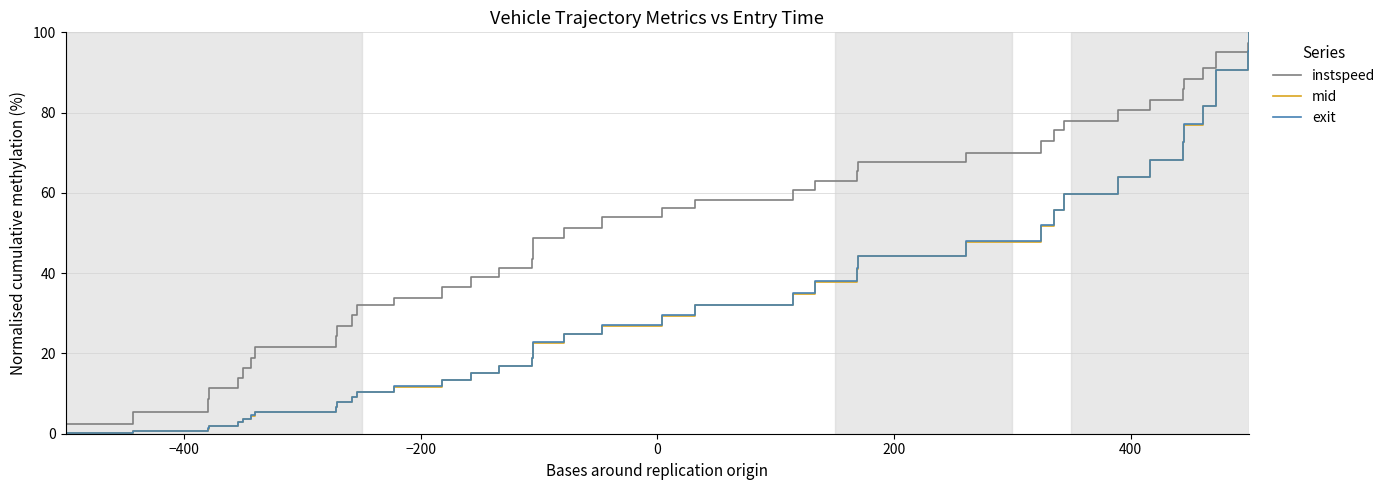

How many lines are shown in the chart?

3